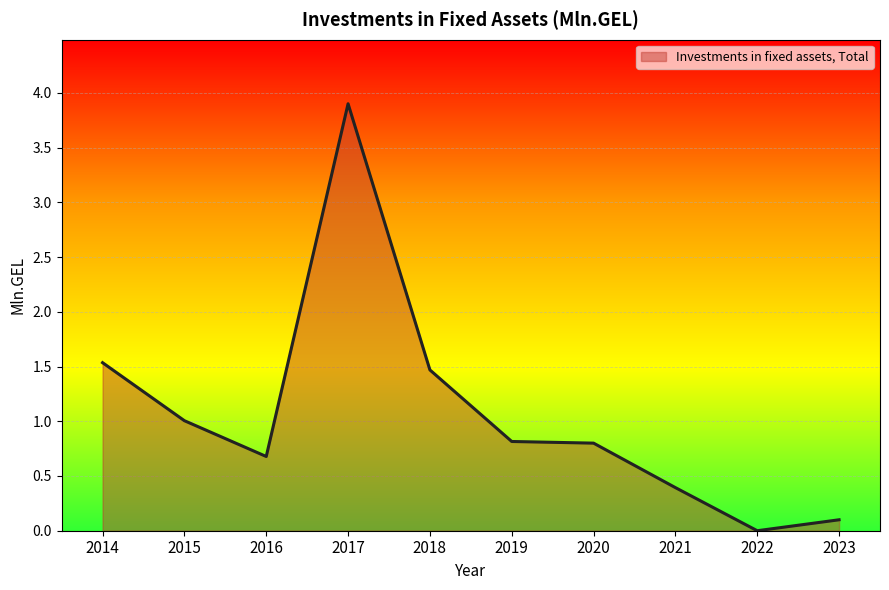

Does the chart display data point markers on the line(s)?

No